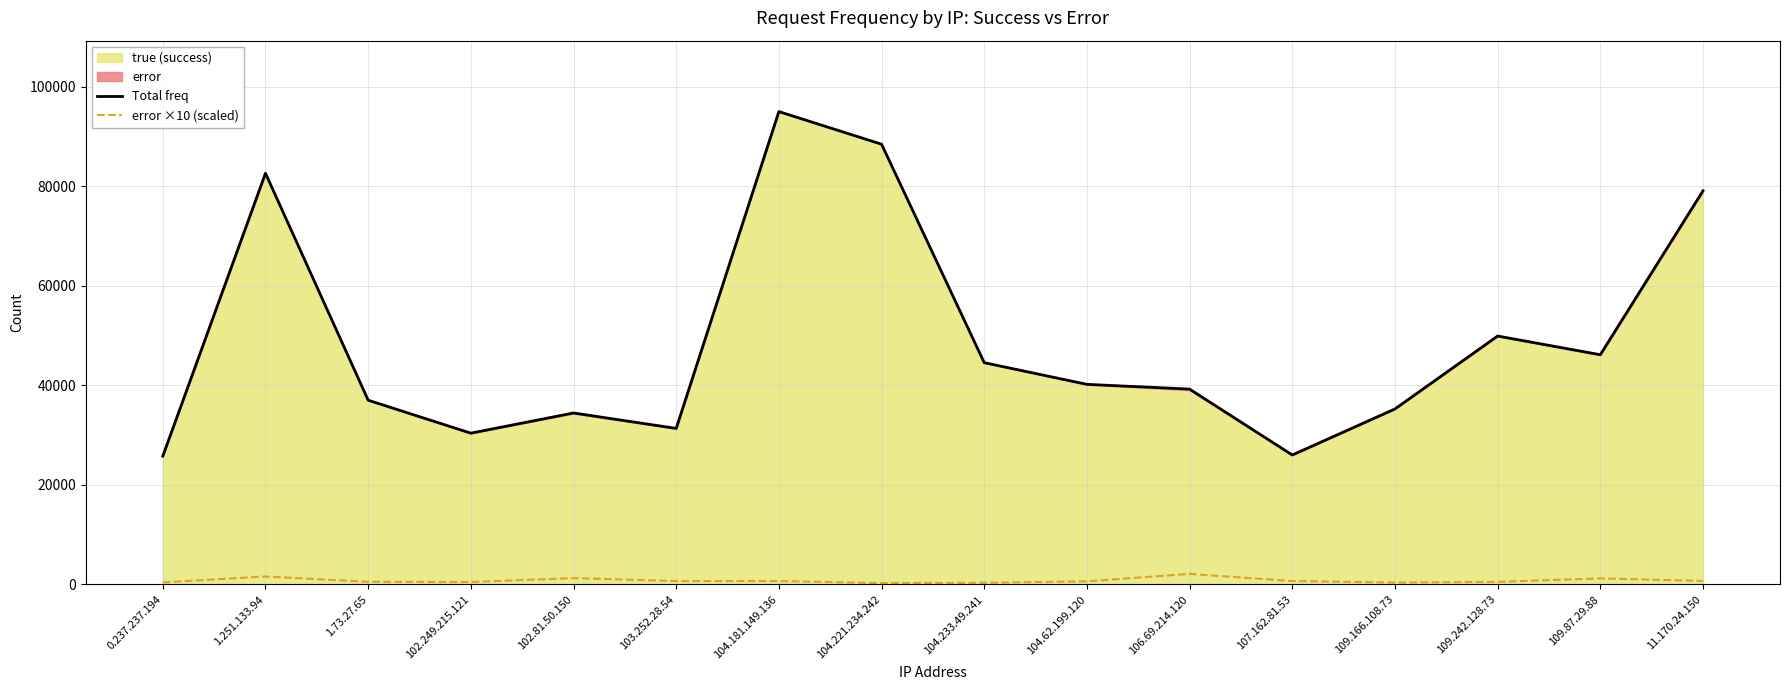

What is the difference between the Total freq values at 0.237.237.194 and 103.252.28.54?

5573